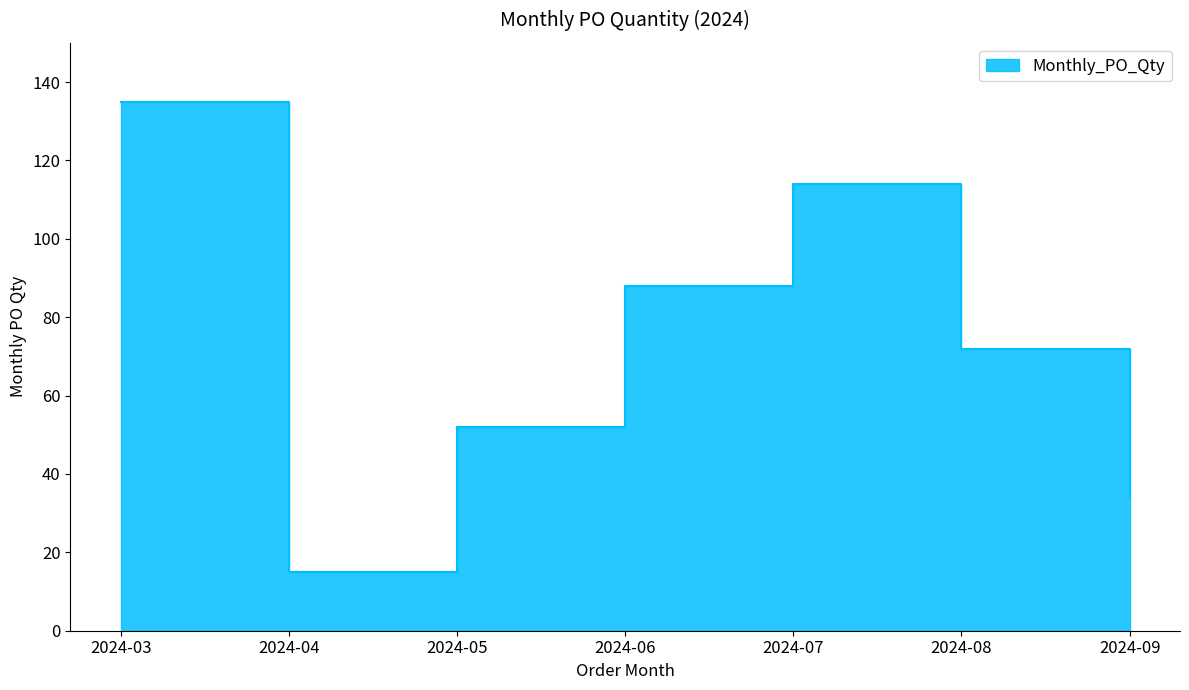

Does the chart have visible grid lines?

No